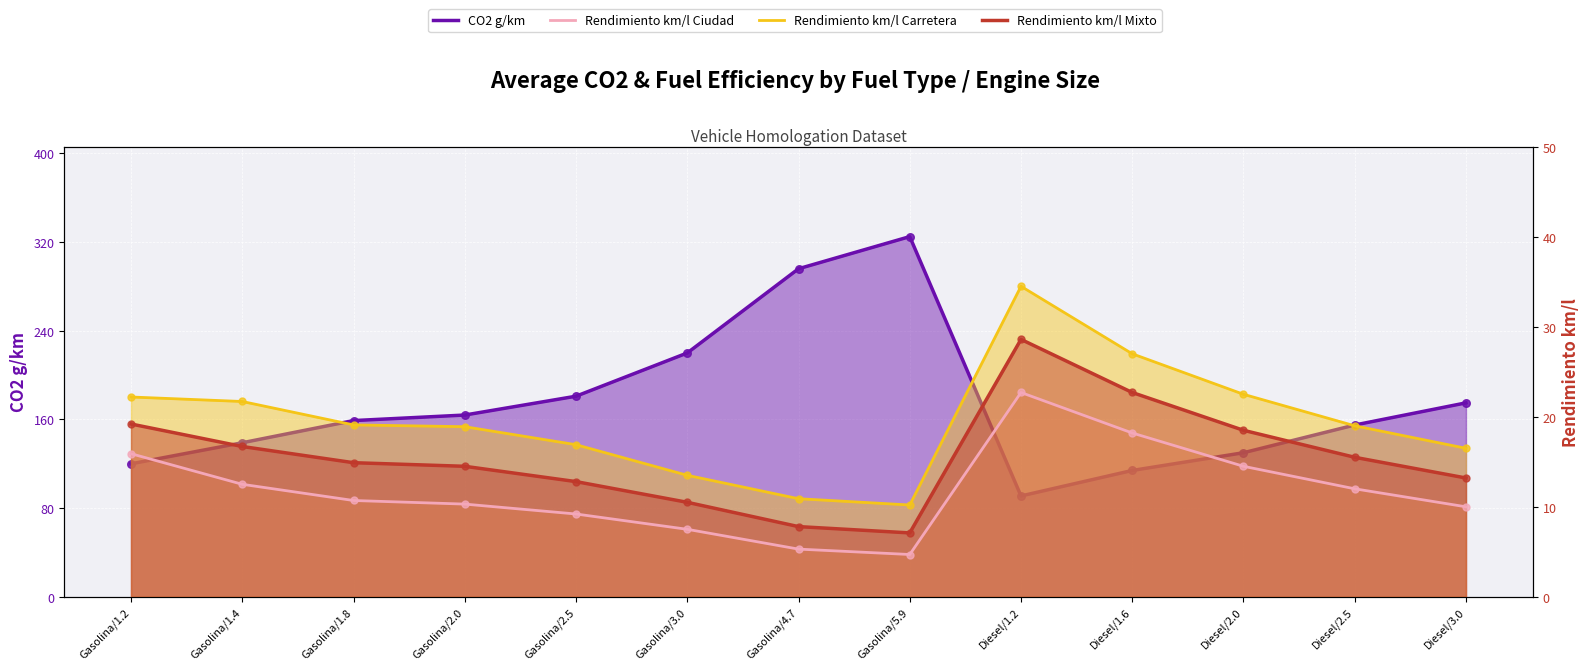

Which series has the widest spread of Y values?

CO2 g/km